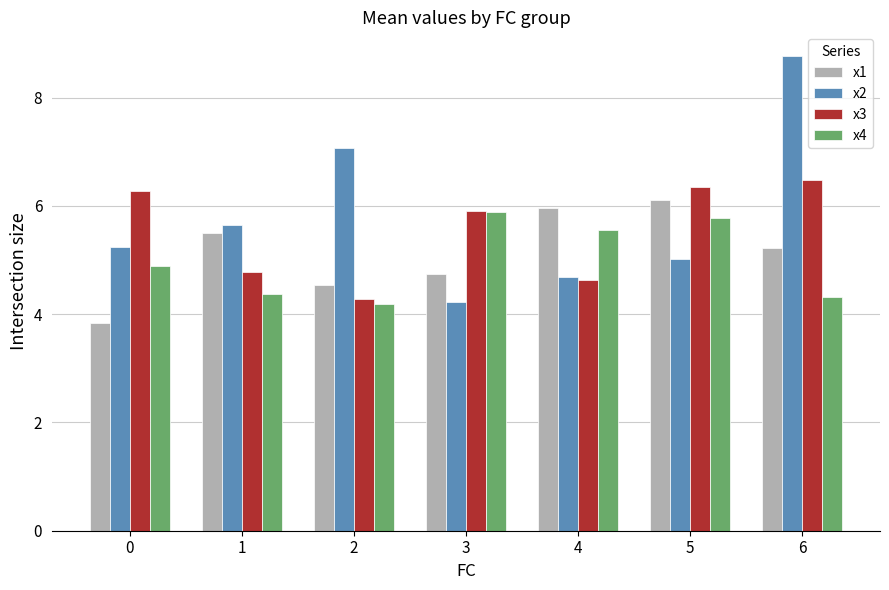

What is the value of the x2 bar at the 4th from the left?

4.2